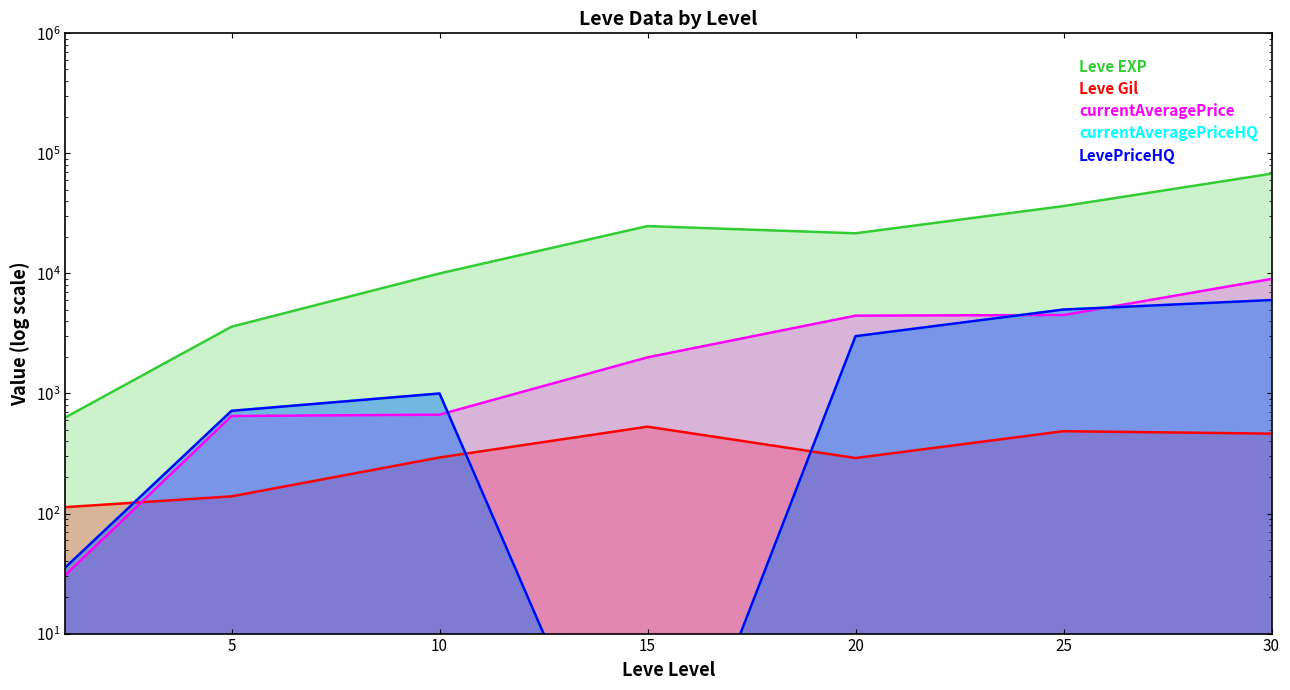

How many values in the currentAveragePrice series are below 2000?

3